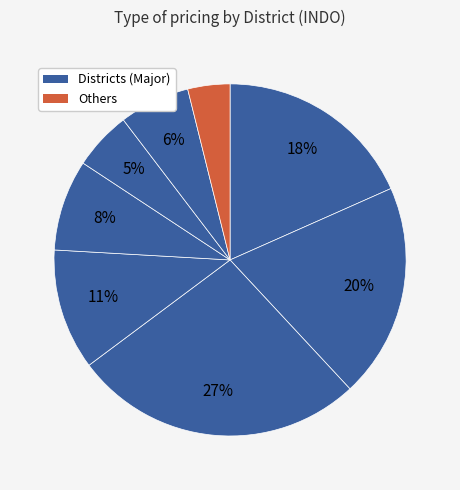

Count the number of slices in the pie.

8